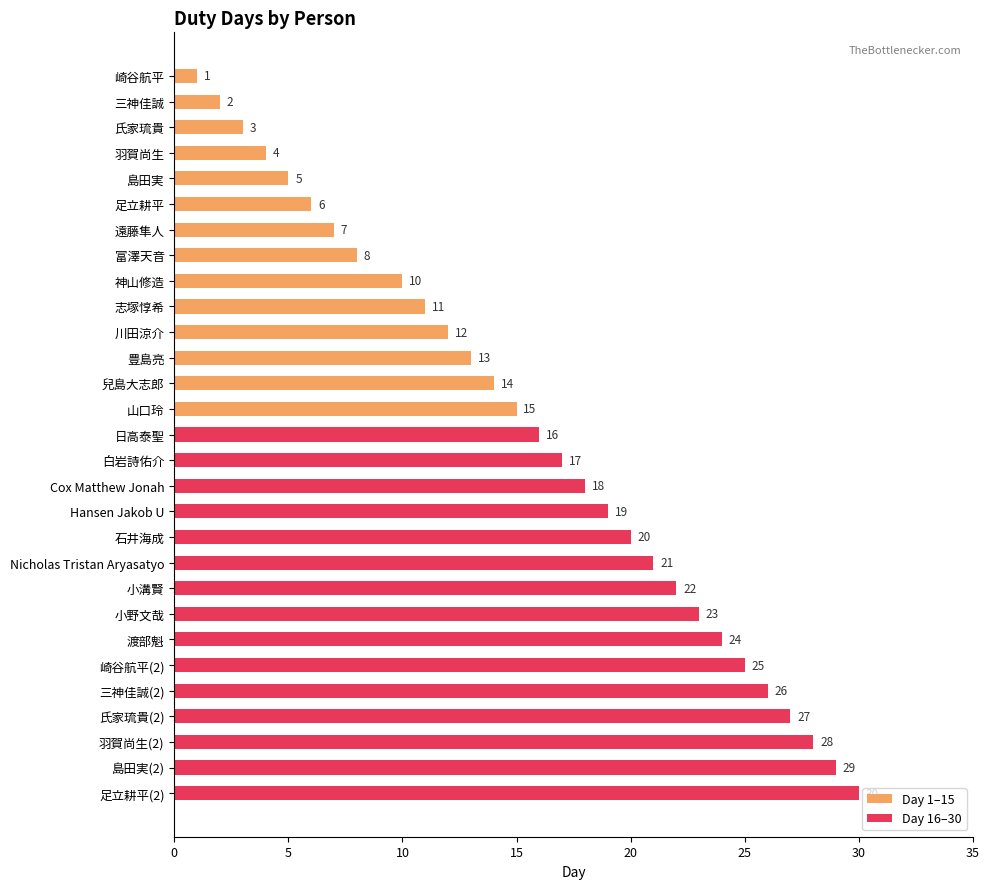

How many series are shown in this chart?

1